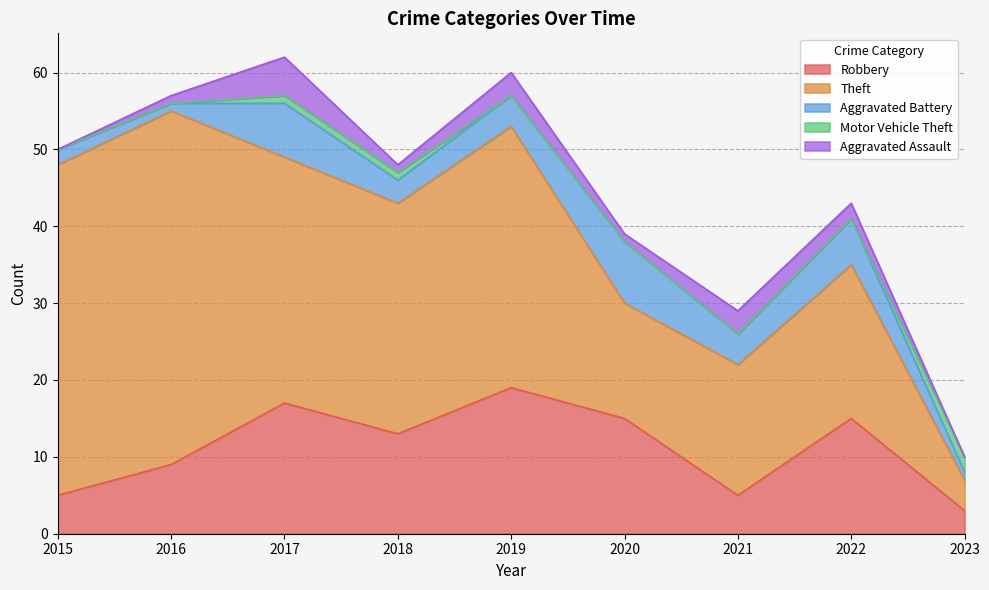

Reading left to right, what are all the values shown in this chart?

Robbery: 2015=5	2016=9	2017=17	2018=13	2019=19	2020=15	2021=5	2022=15	2023=3
Theft: 2015=43	2016=46	2017=32	2018=30	2019=34	2020=15	2021=17	2022=20	2023=4
Aggravated Battery: 2015=2	2016=1	2017=7	2018=3	2019=4	2020=8	2021=4	2022=6	2023=1
Motor Vehicle Theft: 2015=0	2016=0	2017=1	2018=1	2019=0	2020=0	2021=0	2022=0	2023=2
Aggravated Assault: 2015=0	2016=1	2017=5	2018=1	2019=3	2020=1	2021=3	2022=2	2023=0